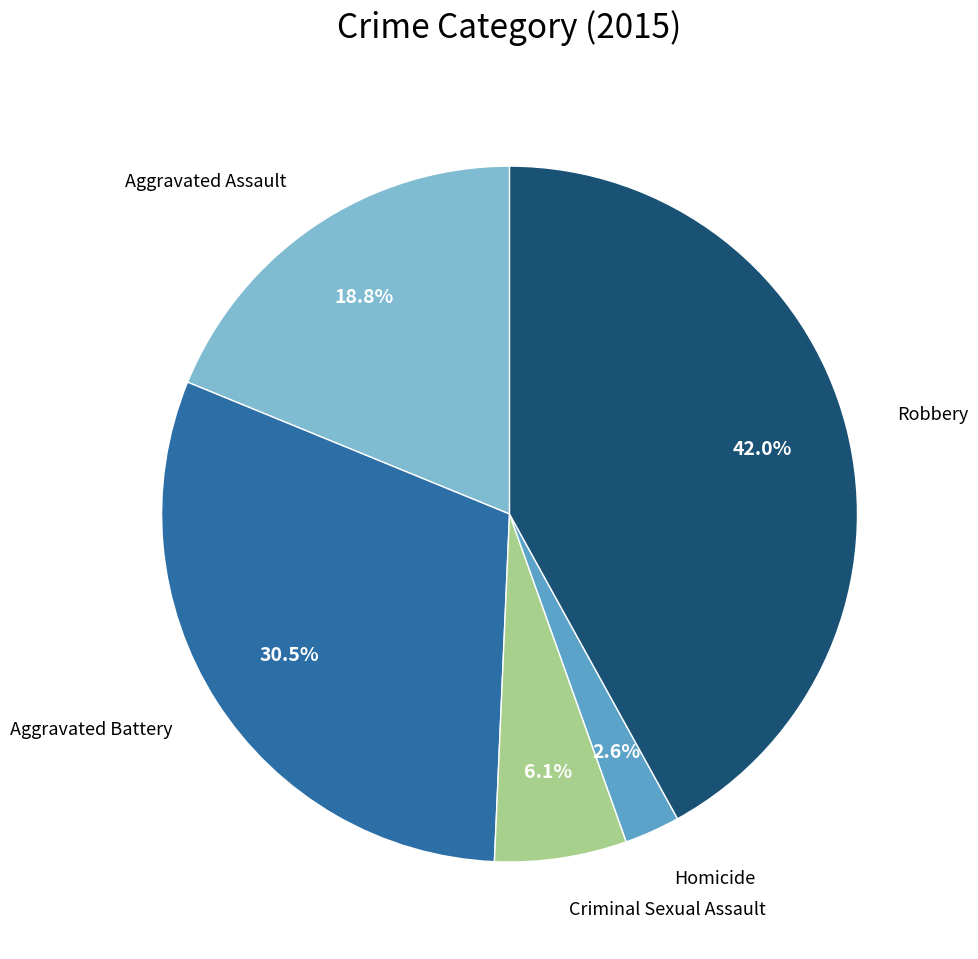

Does any single category account for the majority?

No